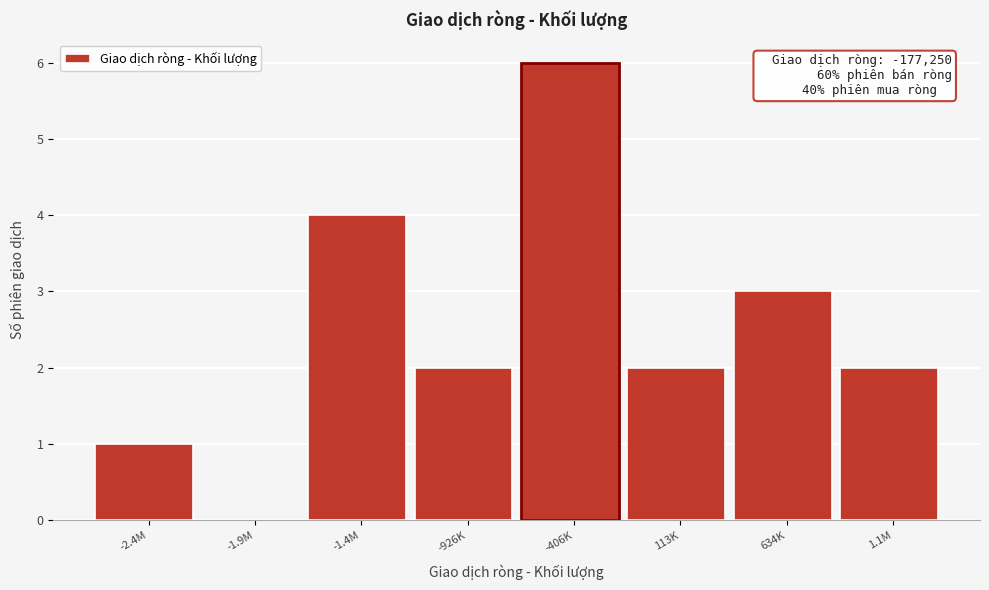

Reading right to left, extract all data points from this chart.

1.1M=2	634K=3	113K=2	-406K=6	-926K=2	-1.4M=4	-1.9M=0	-2.4M=1